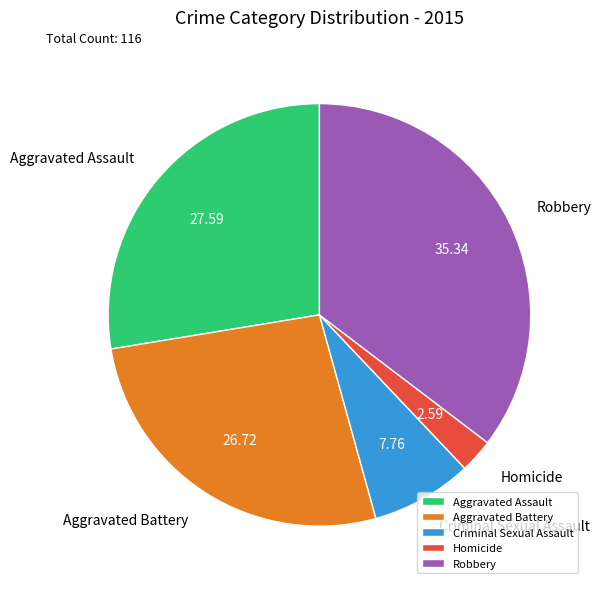

What is the ratio of the value at Robbery to the value at Homicide?

13.7